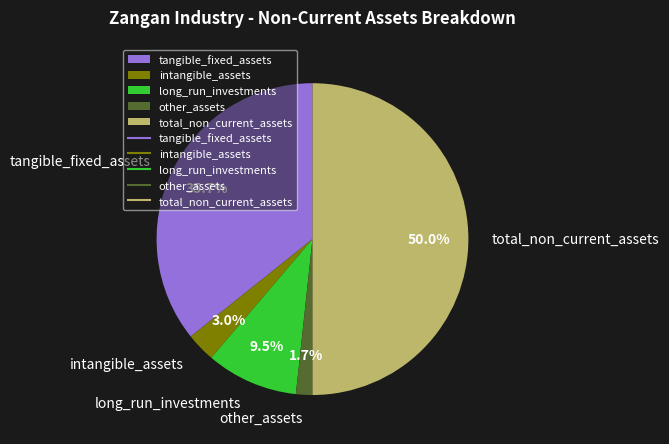

Which slice is the largest?

total_non_current_assets